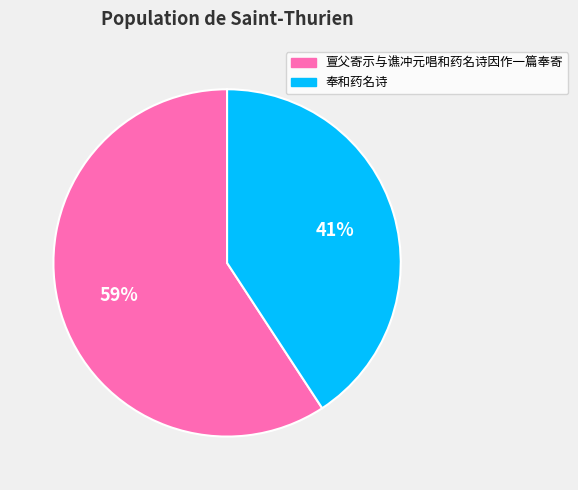

What percentage is the 奉和药名诗 slice, to the nearest percent?

41%